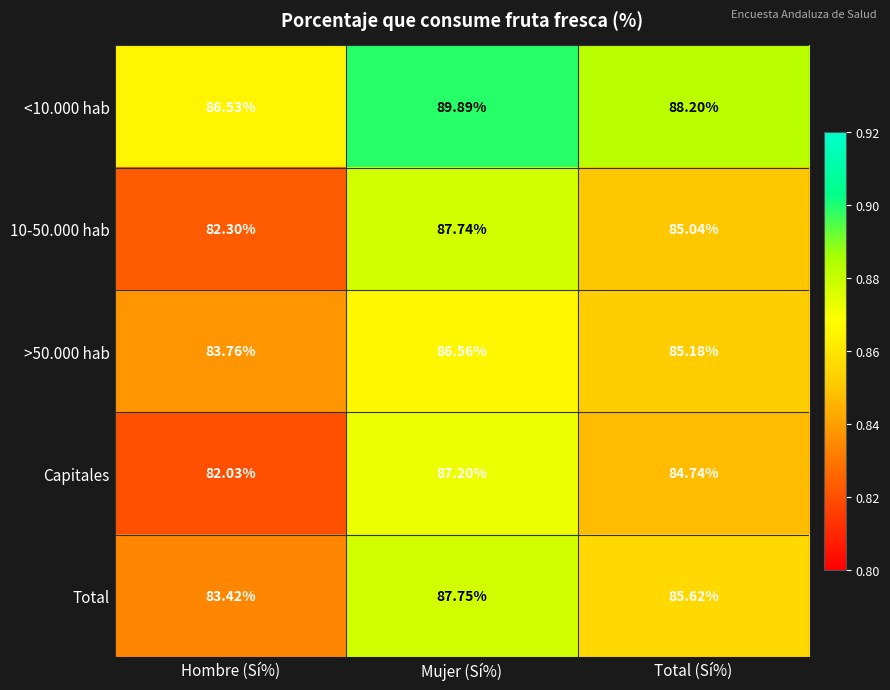

List the labels in order of 10-50.000 hab value, largest first.

Mujer (Sí%), Total (Sí%), Hombre (Sí%)